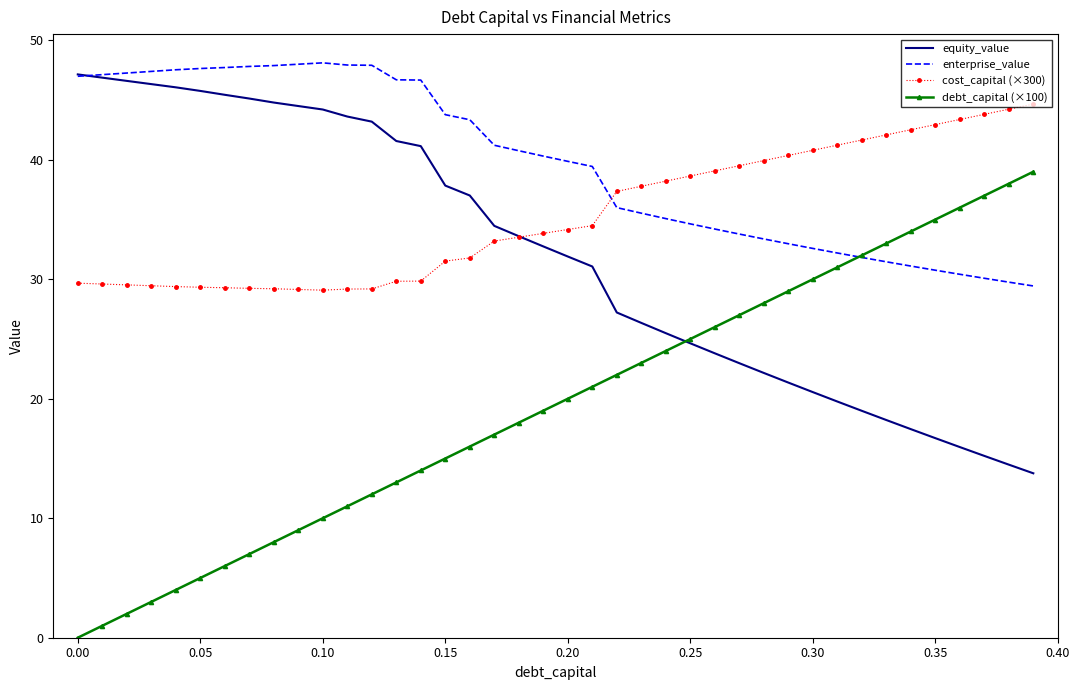

Which series has the widest spread of values?

debt_capital (×100)